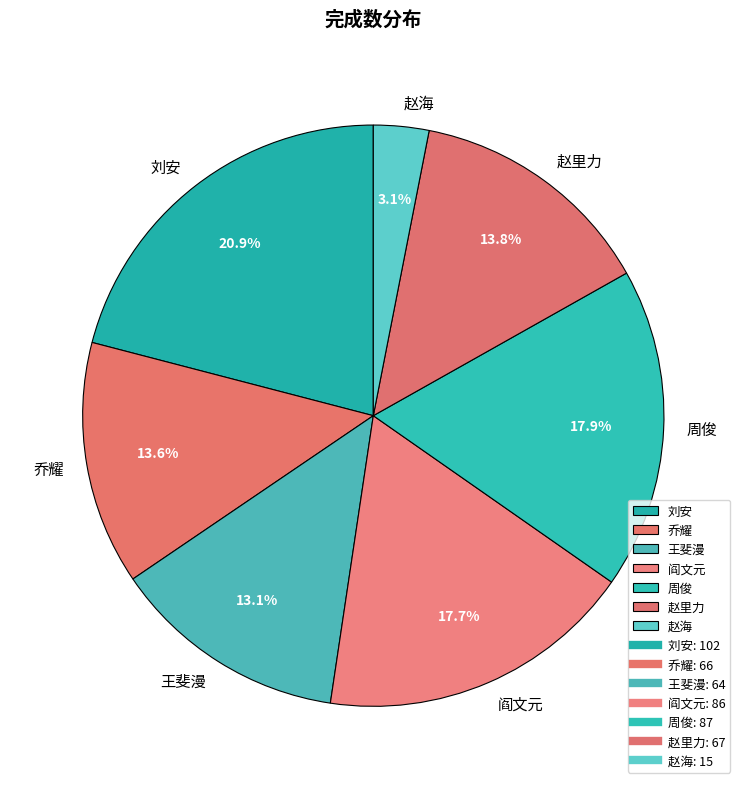

To the nearest percent, what is the average slice percentage?

14%